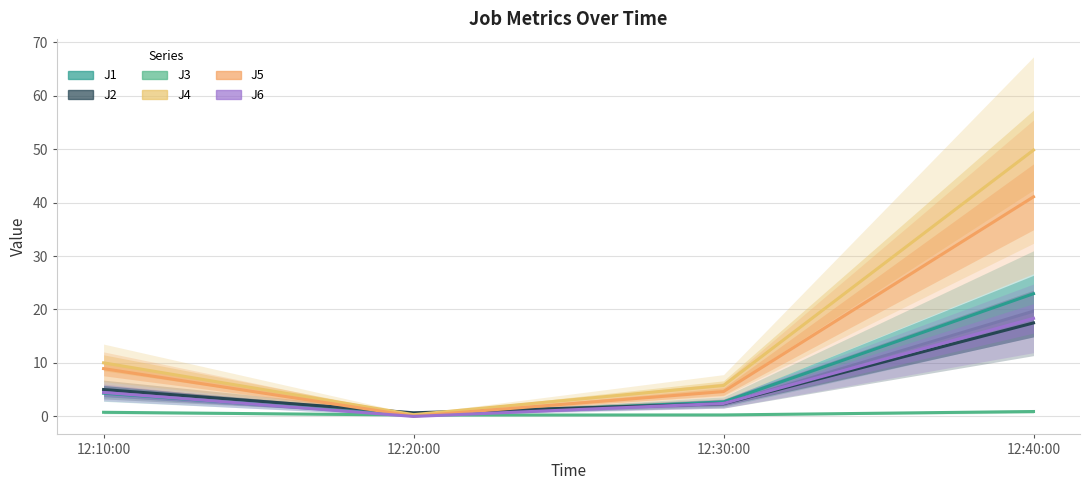

In J5, how many points are lower than both neighbors (excluding endpoints)?

1